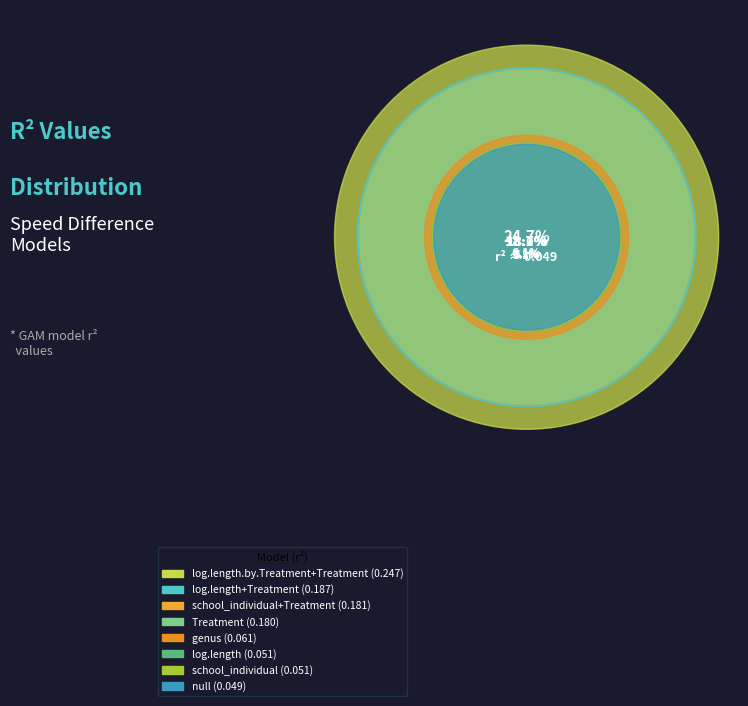

What percentage is the null slice, to the nearest percent?

5%